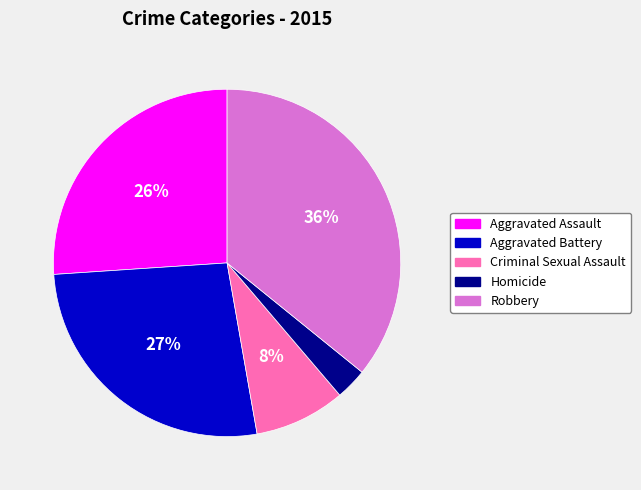

Does any single category account for the majority?

No